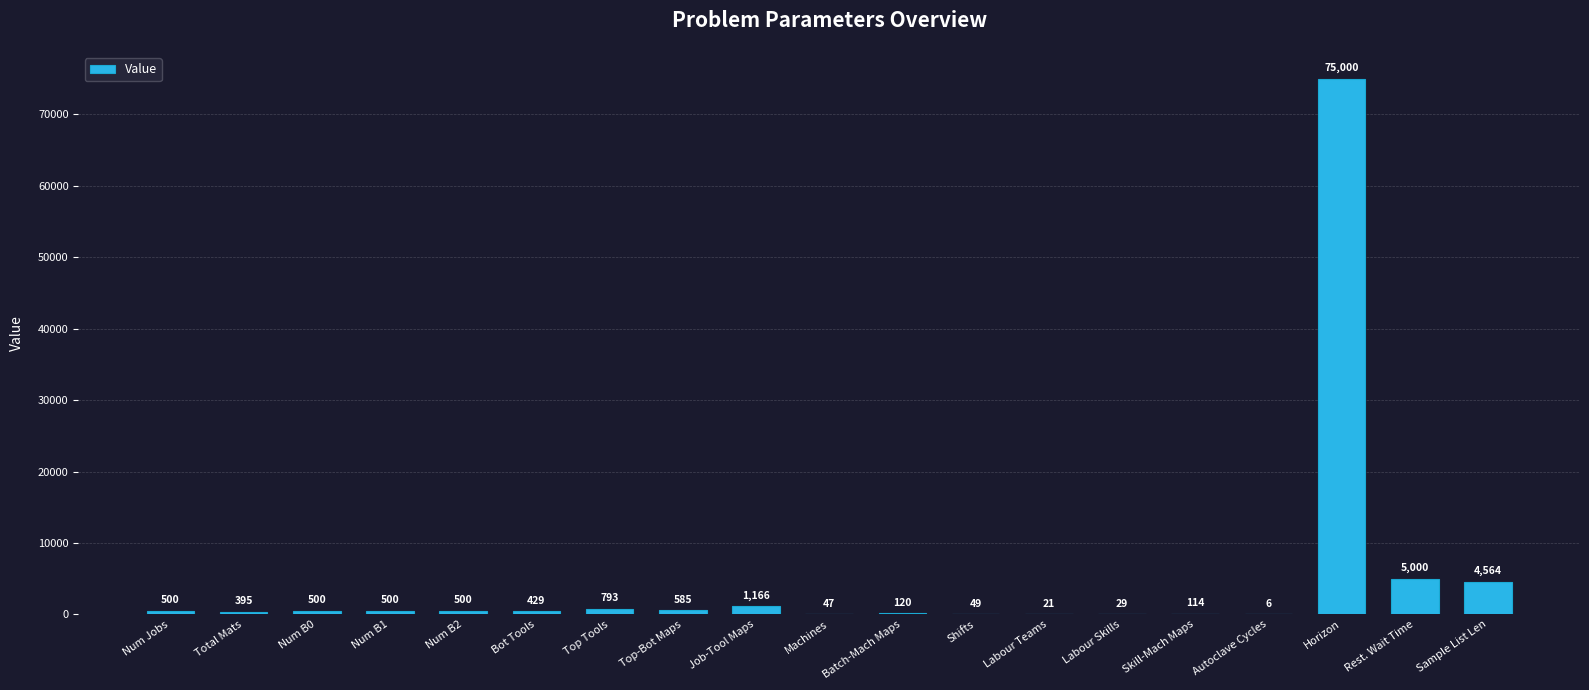

Are the bars horizontal?

No